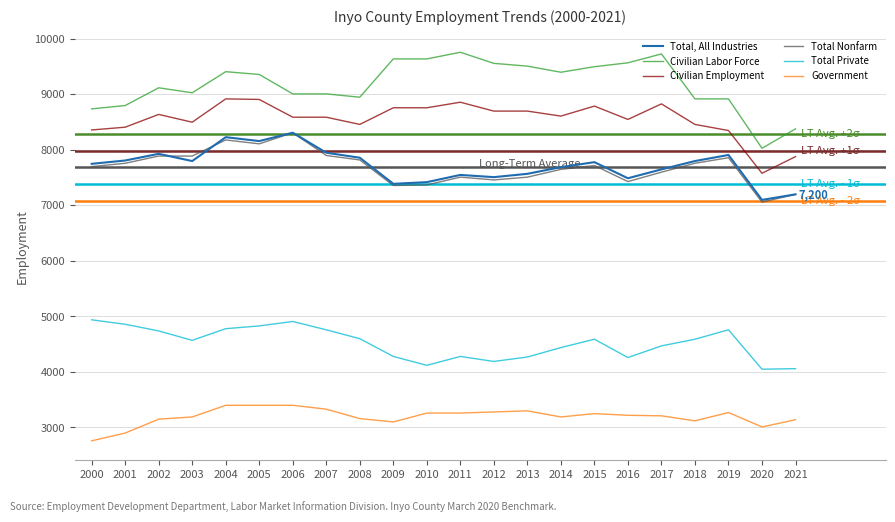

At 2002, list the series in order from smallest to largest.

Government, Total Private, Total Nonfarm, Total, All Industries, Civilian Employment, Civilian Labor Force